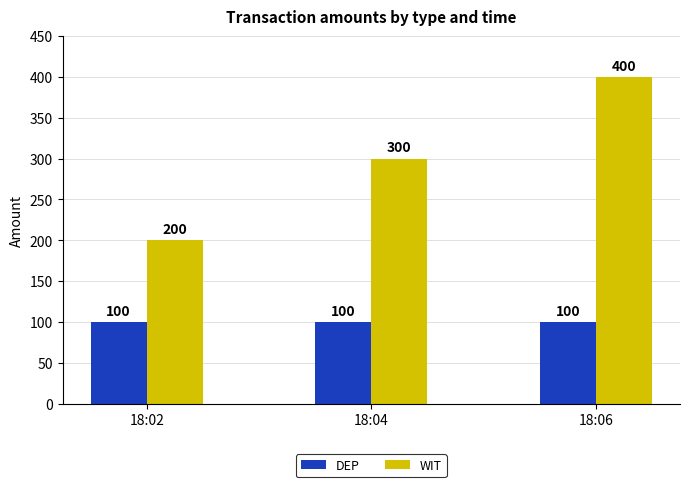

What is the sum of the WIT values at 18:06 and 18:04?

700